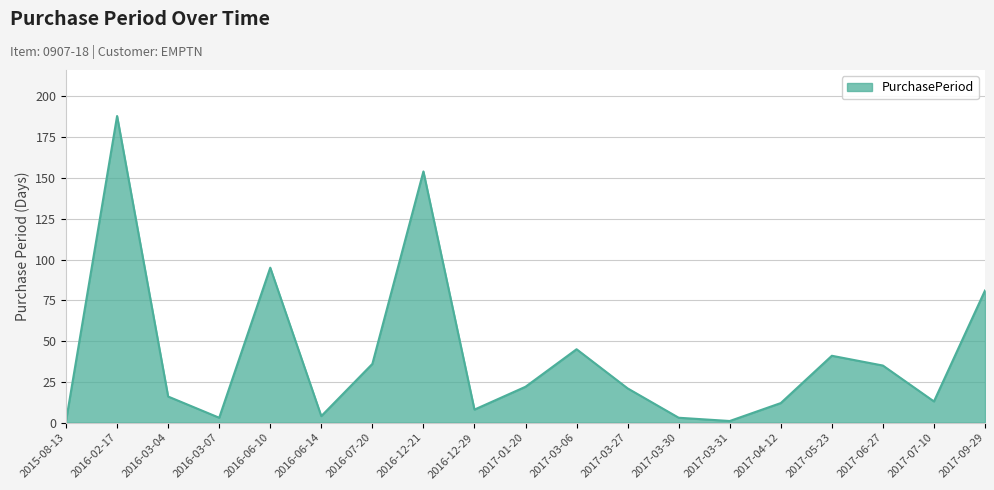

How many lines are shown in the chart?

1